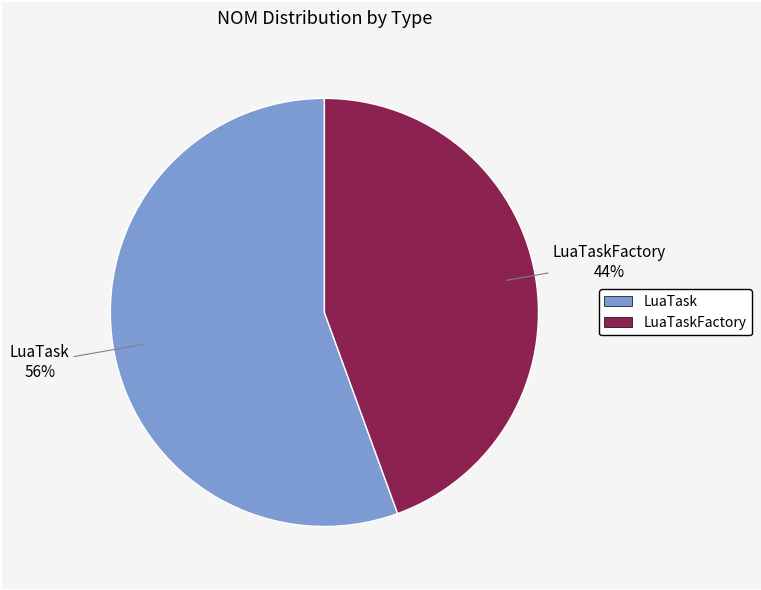

Is there a majority slice in this chart?

Yes